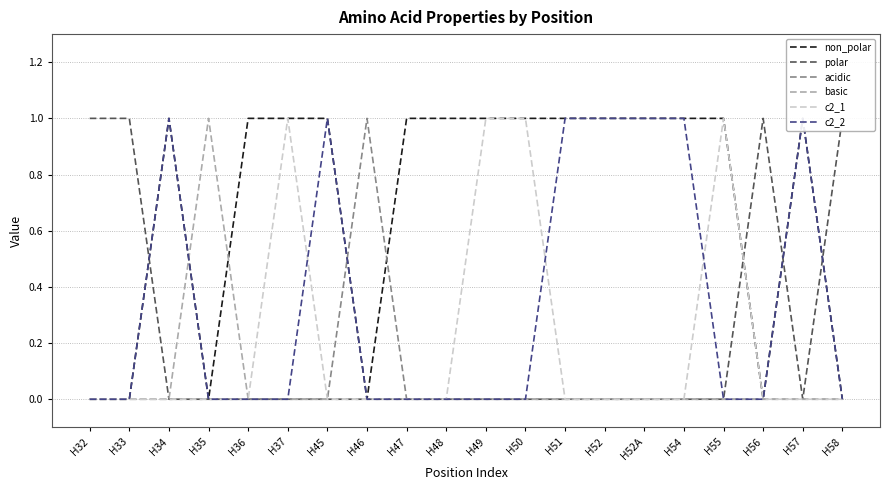

What is the label of the 11th point from the left?

H49